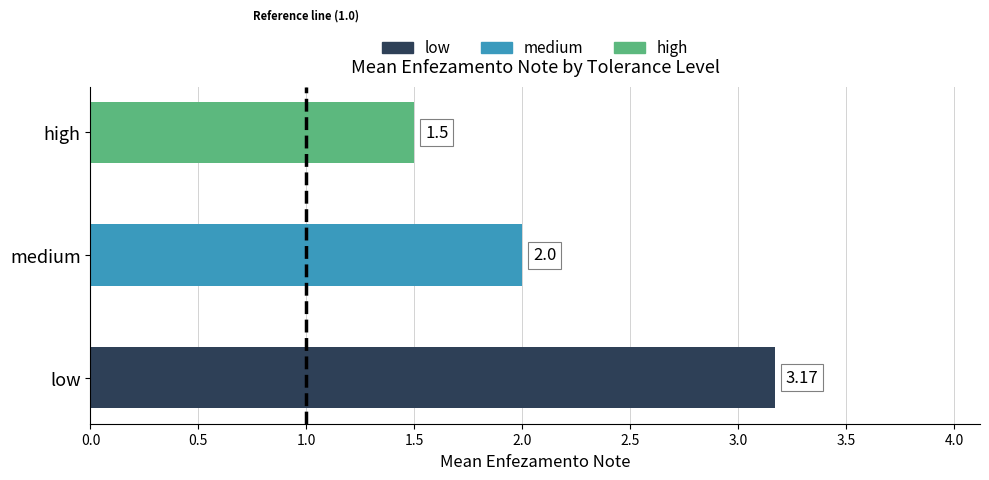

At which label is the value closest to 2?

medium